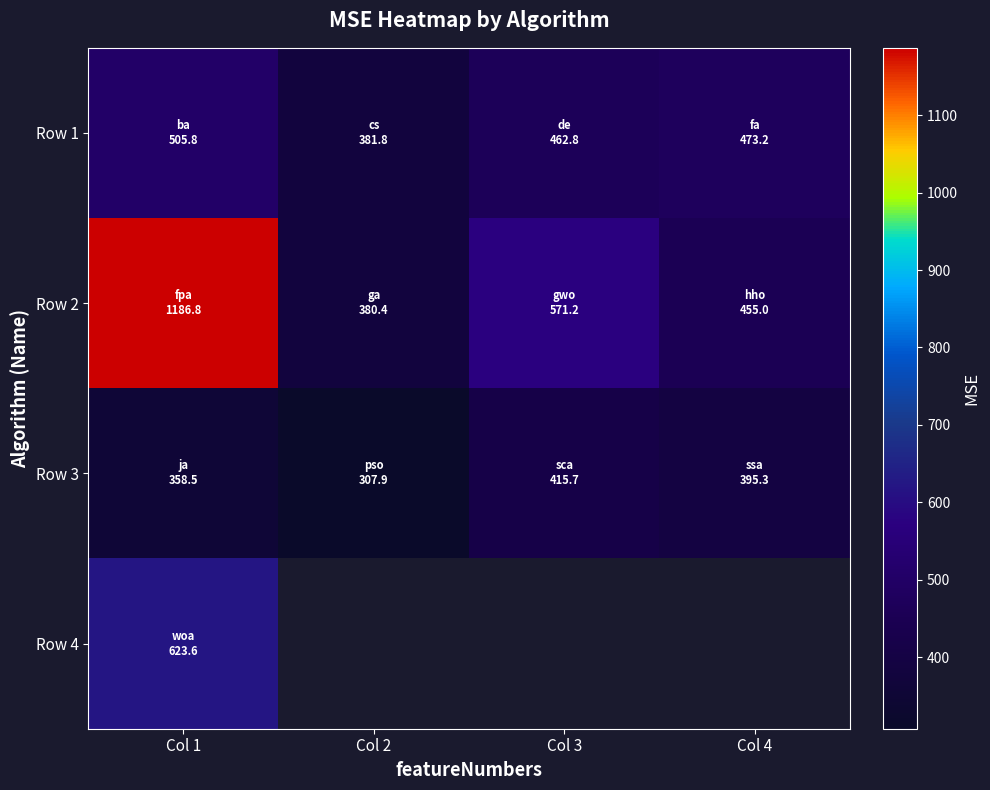

Between Col 2 and Col 3, which series saw the biggest shift?

Row 2